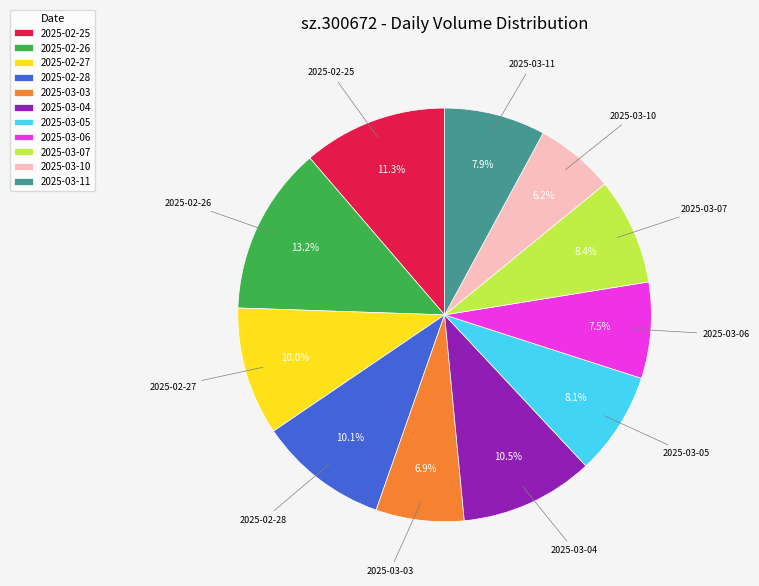

Which category has the biggest portion of the pie?

2025-02-26